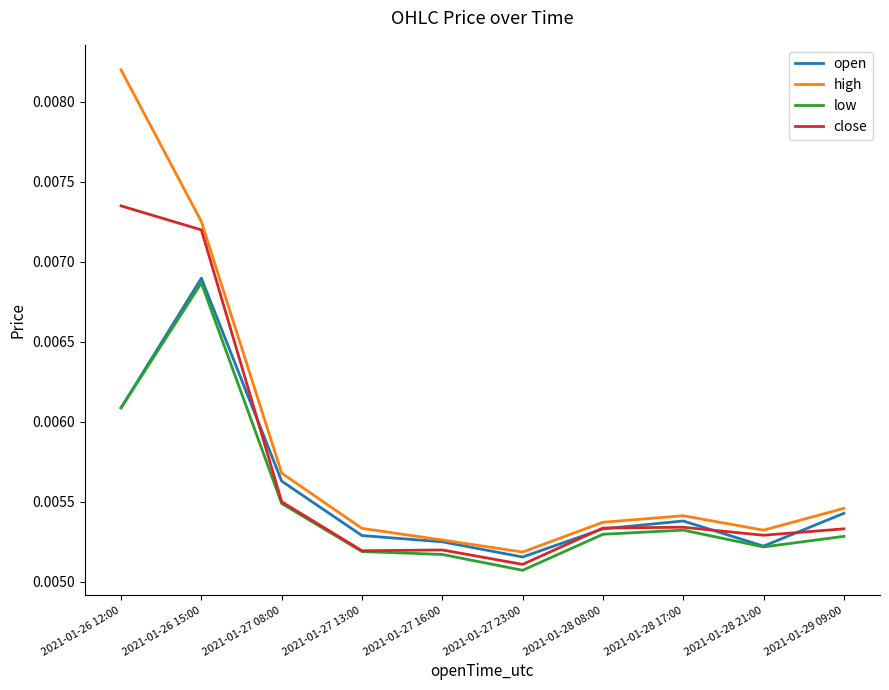

Does the chart have visible grid lines?

No